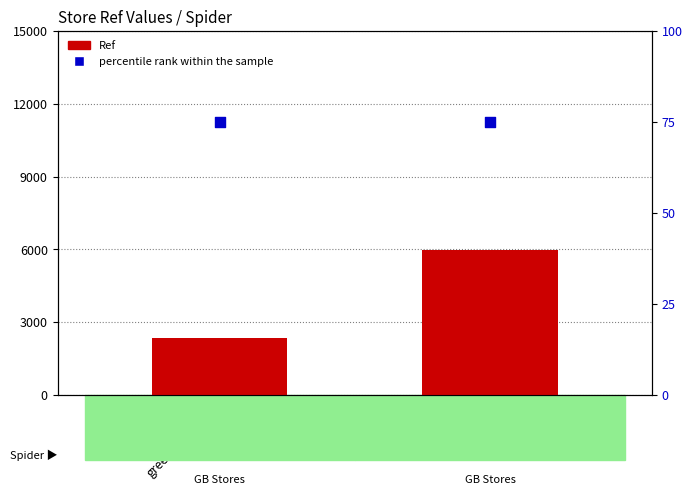

Which series has the largest Y range (max minus min)?

Ref